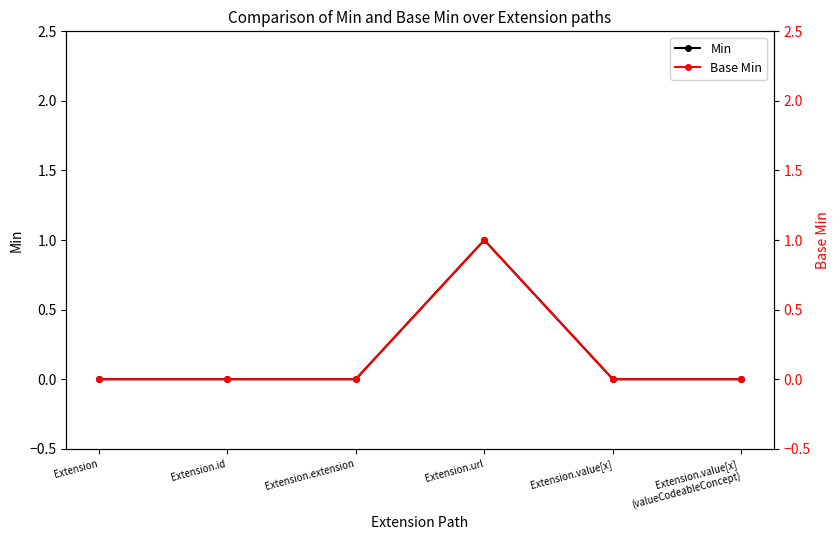

True or false: Base Min has more than 2 interior local peaks.

False